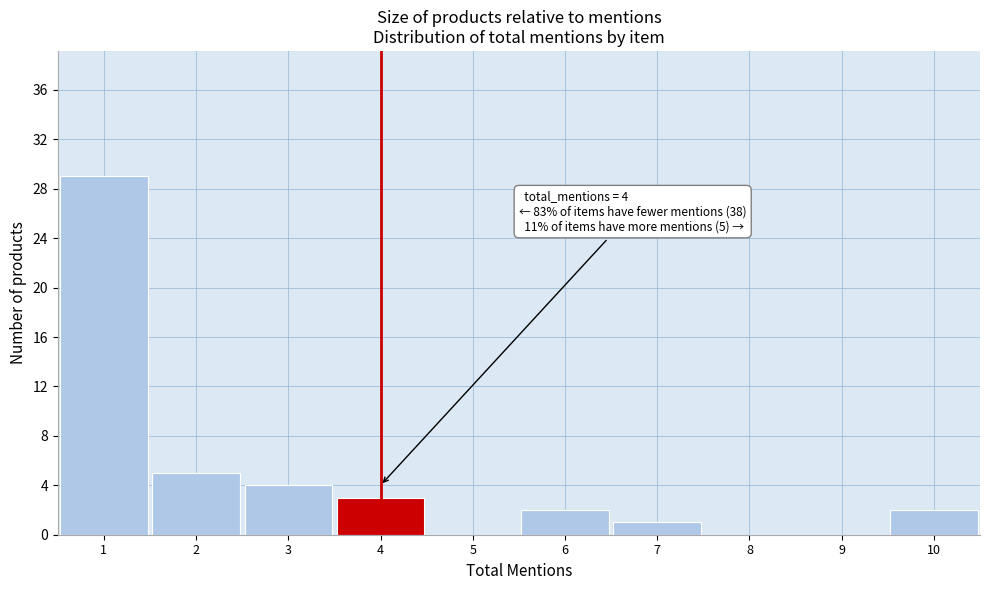

Over which range of the x-axis is the bar tallest?

0.5 to 1.5